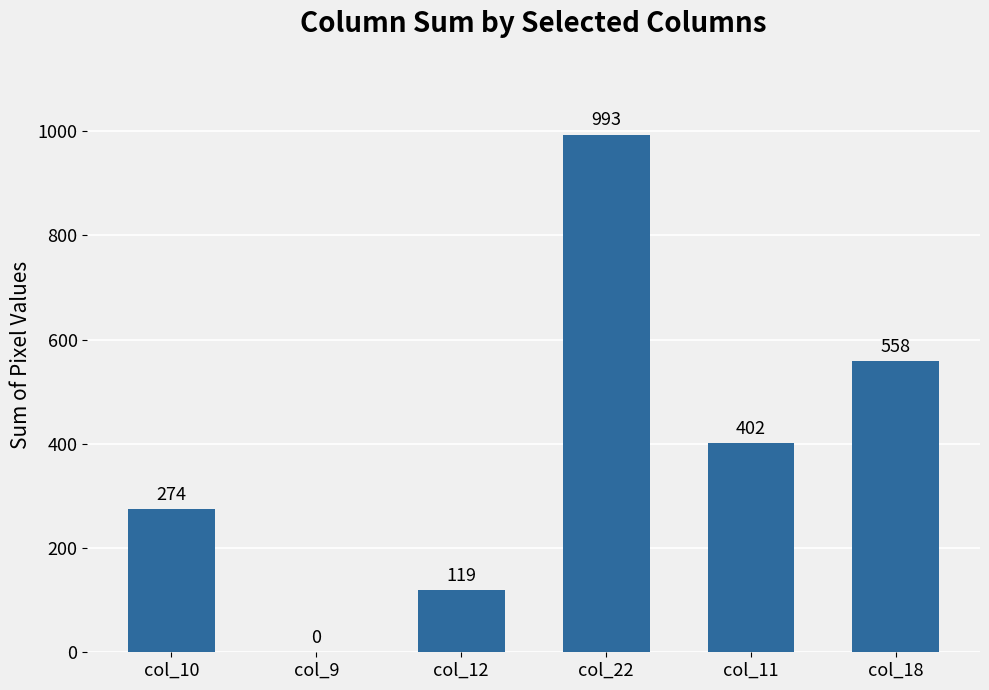

The chart shows a value of 993 at col_22. True or false?

True